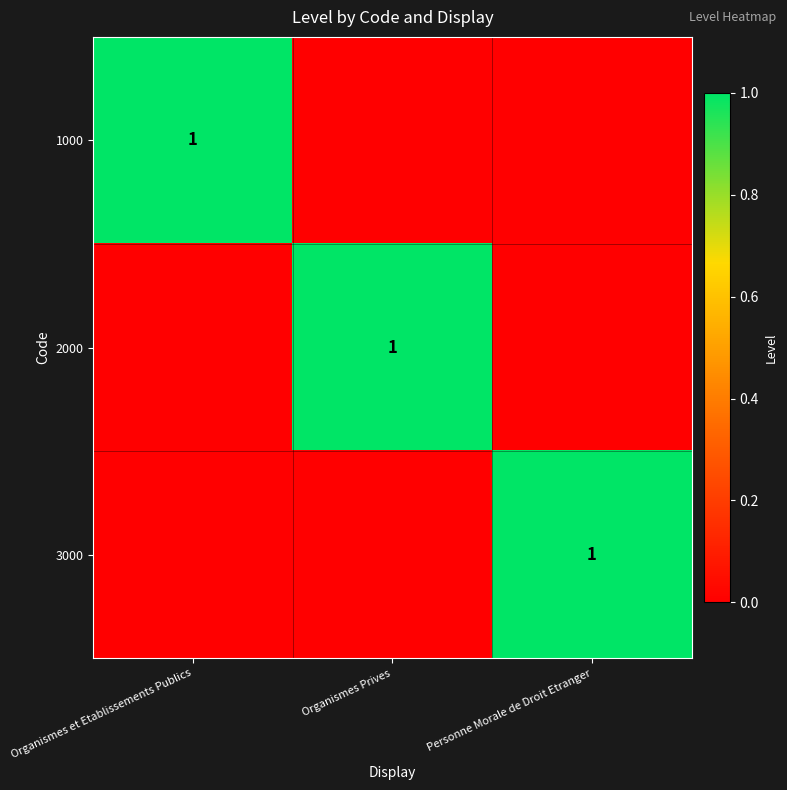

Is it true that 2000 equals 0 at Organismes Prives?

False